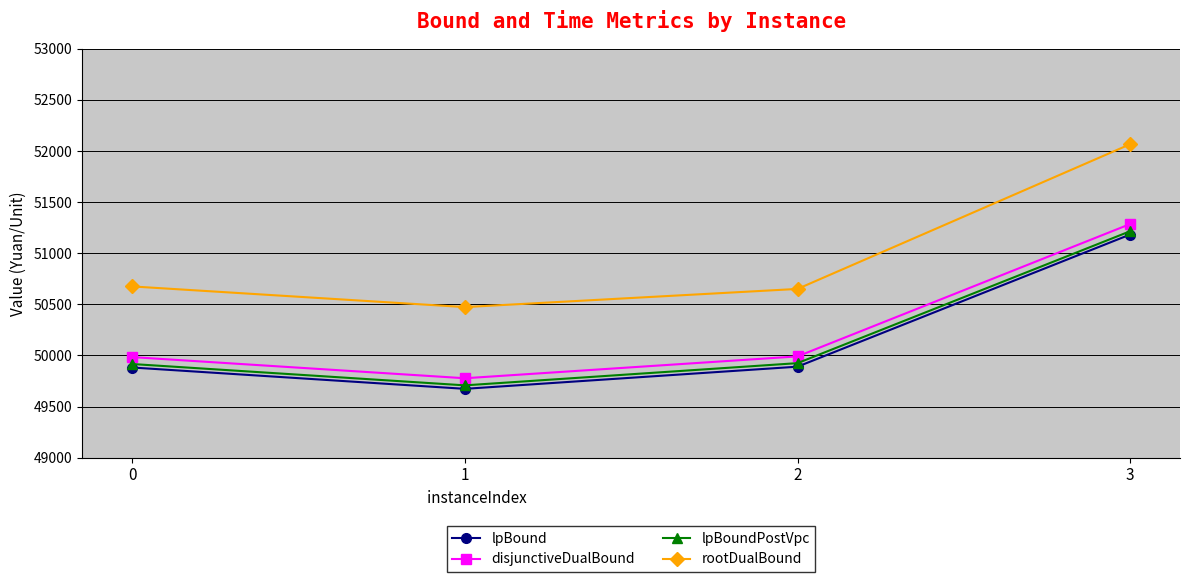

How many lines are shown in the chart?

4